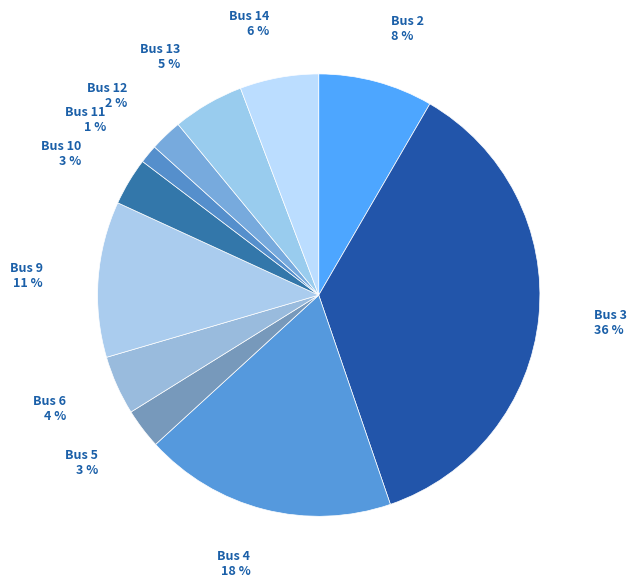

Which category has the biggest portion of the pie?

Bus 3